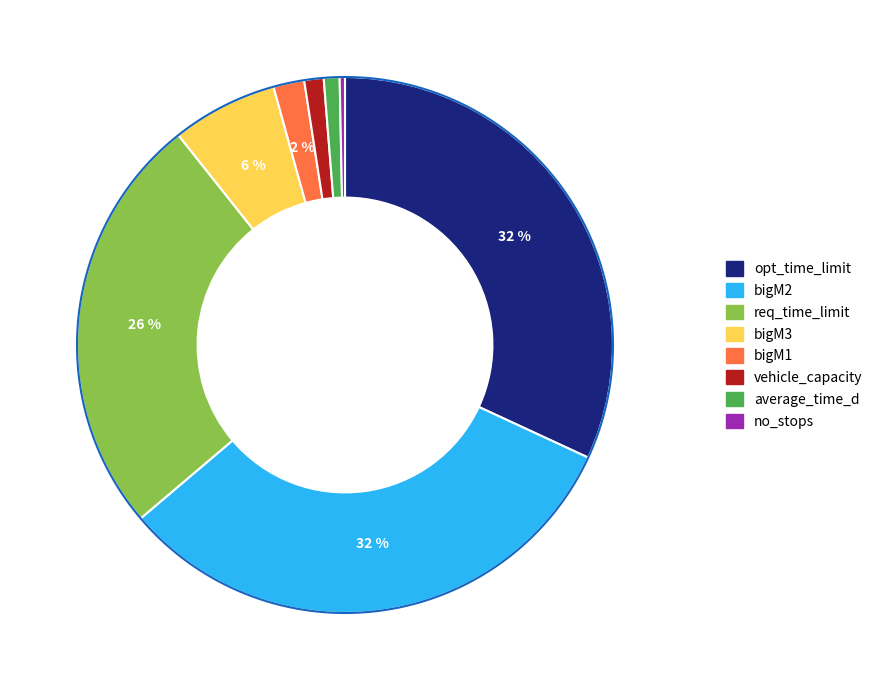

True or false: bigM3 accounts for 17% of the total.

False